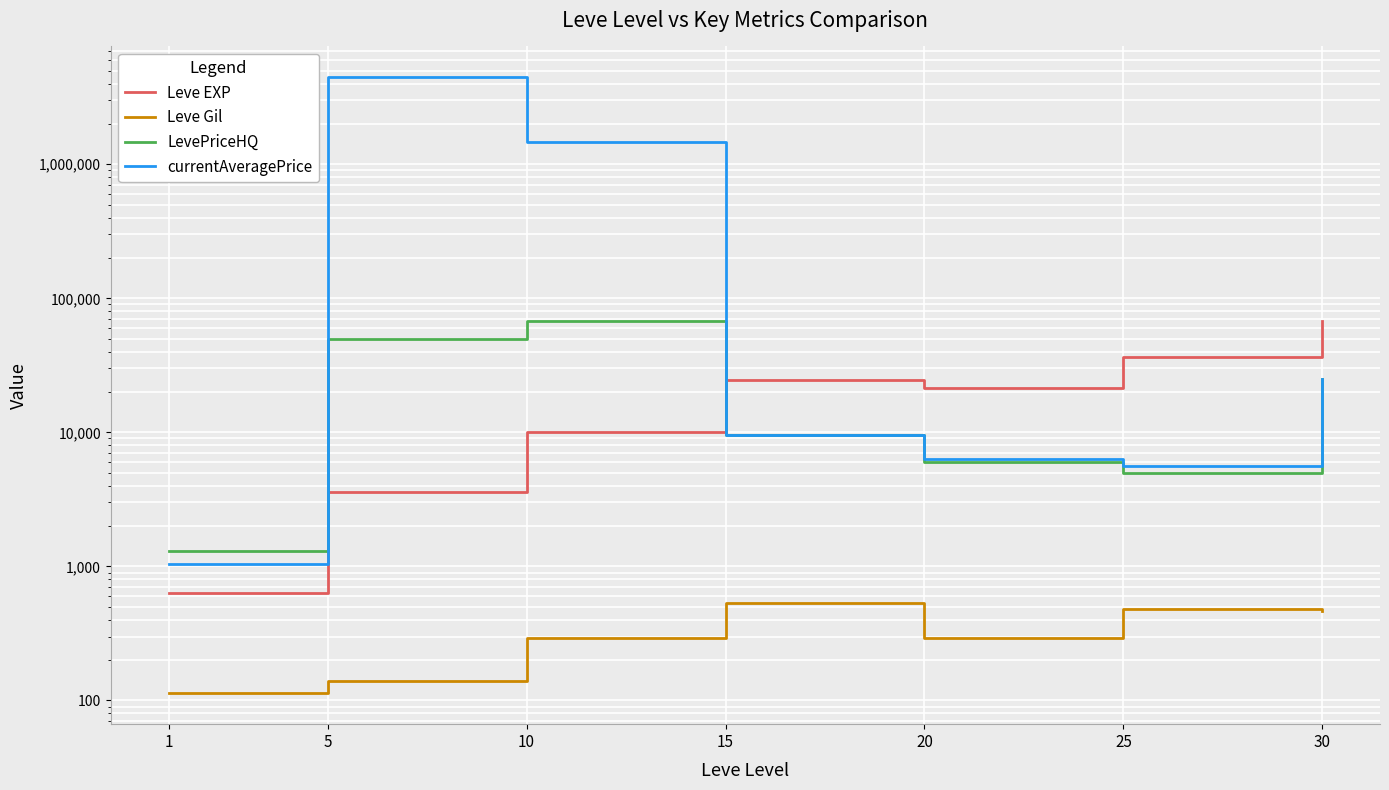

Count the number of categories in the chart.

7